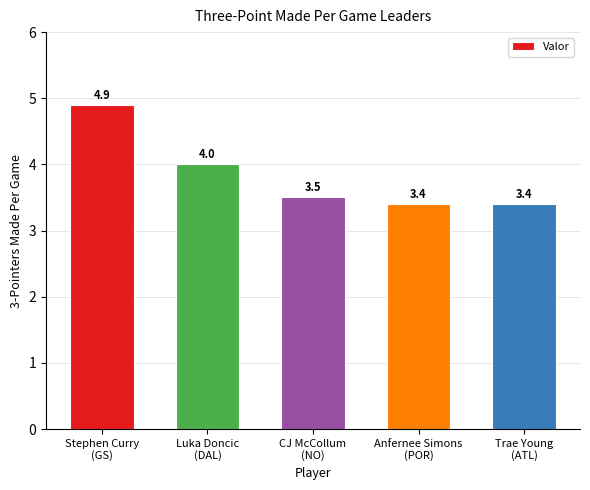

True or false: the data shows 3.5 at CJ McCollum
(NO).

True